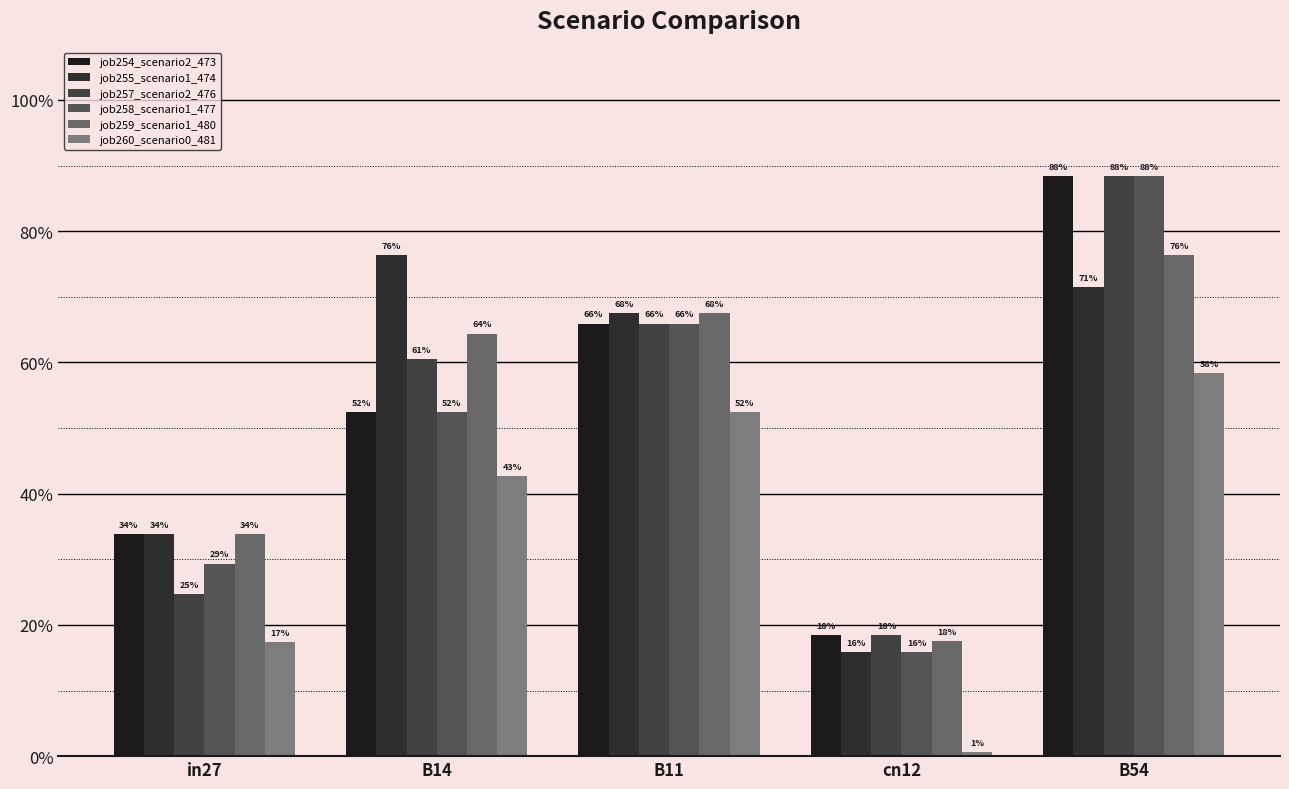

Does the chart contain any negative values?

No